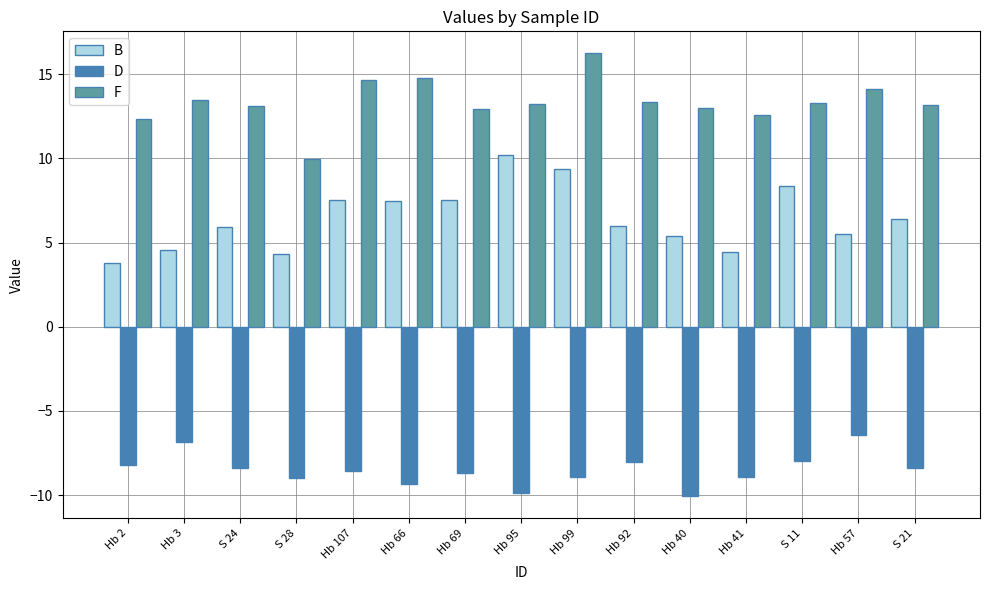

What position from the right is Hb 107?

11